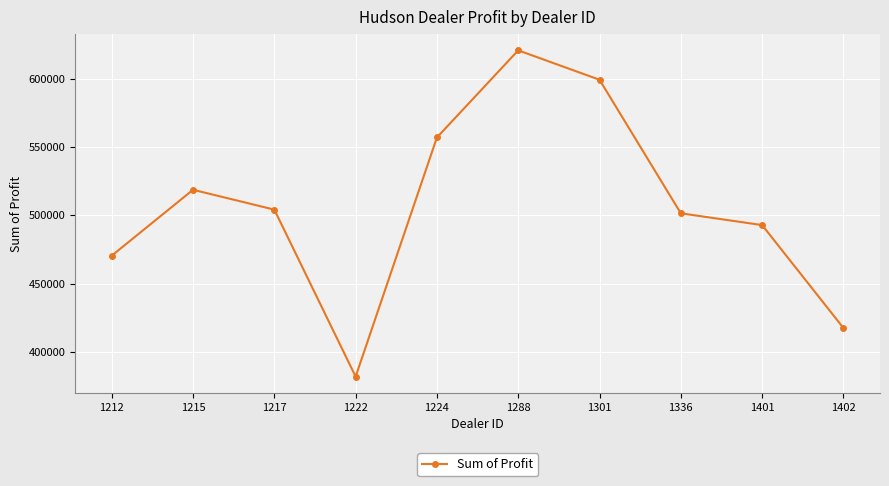

Where is the data nearest to the value 501405?

1336